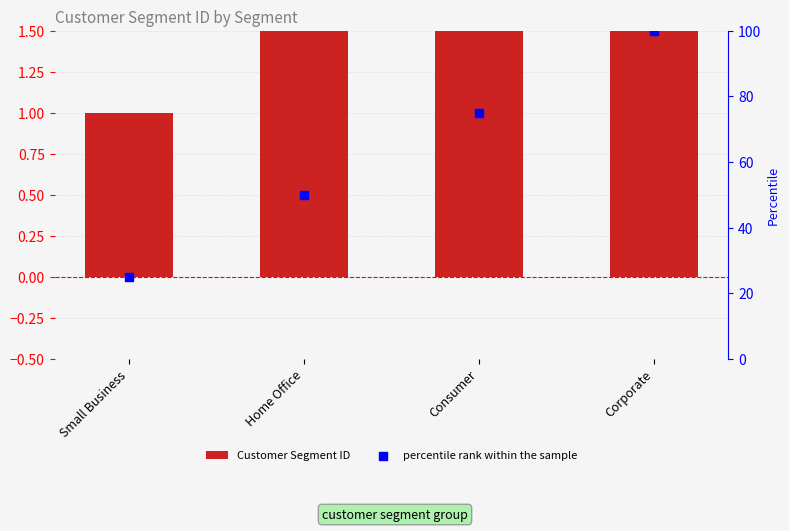

What is the total value across all series at Small Business?

26